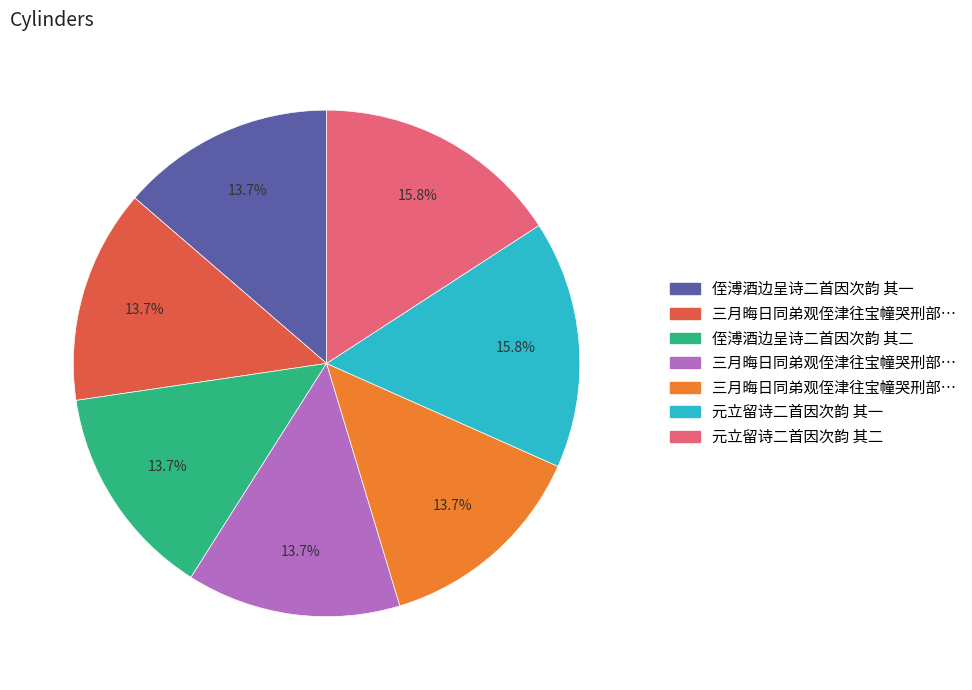

Is there a majority slice in this chart?

No